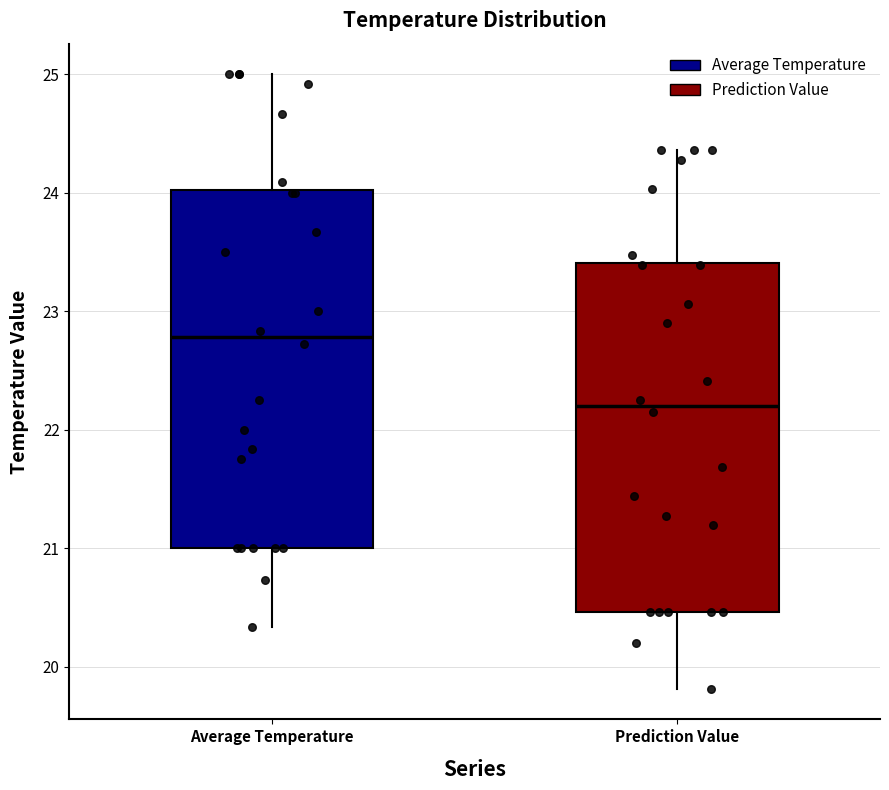

Reading left to right, read every box against the y-axis: the position of its median line, the range the box covers, and the ends of its whiskers. The values are not printed on the chart, so give them approximately, as read against the axis.

Average Temperature: median 22.8, box 21.0 to 24.0, whiskers 20.3 to 25.0
Prediction Value: median 22.2, box 20.5 to 23.4, whiskers 19.8 to 24.4